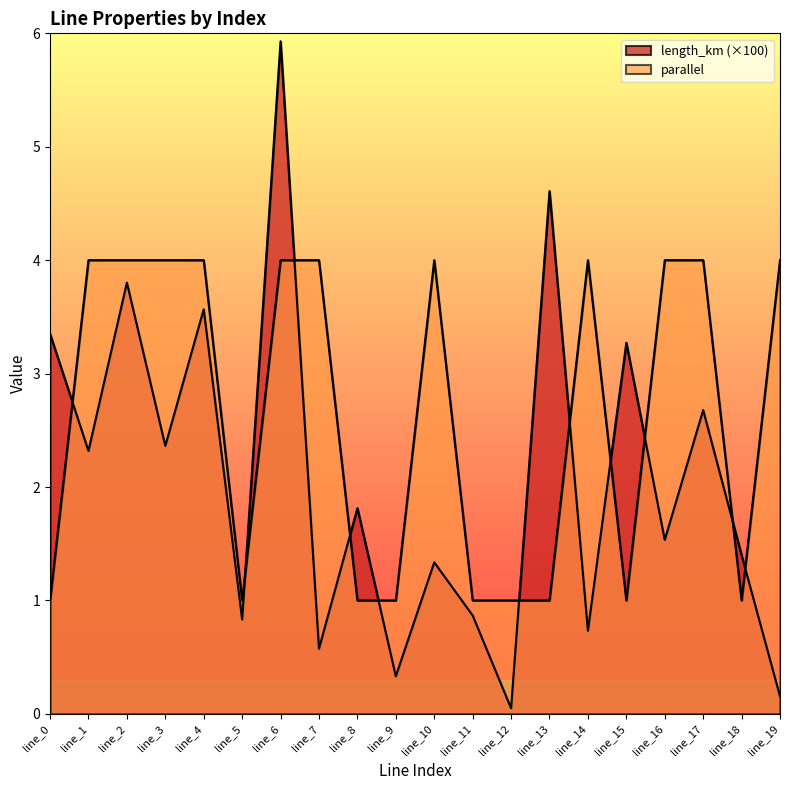

At which category is the sum across all series the highest?

line_6